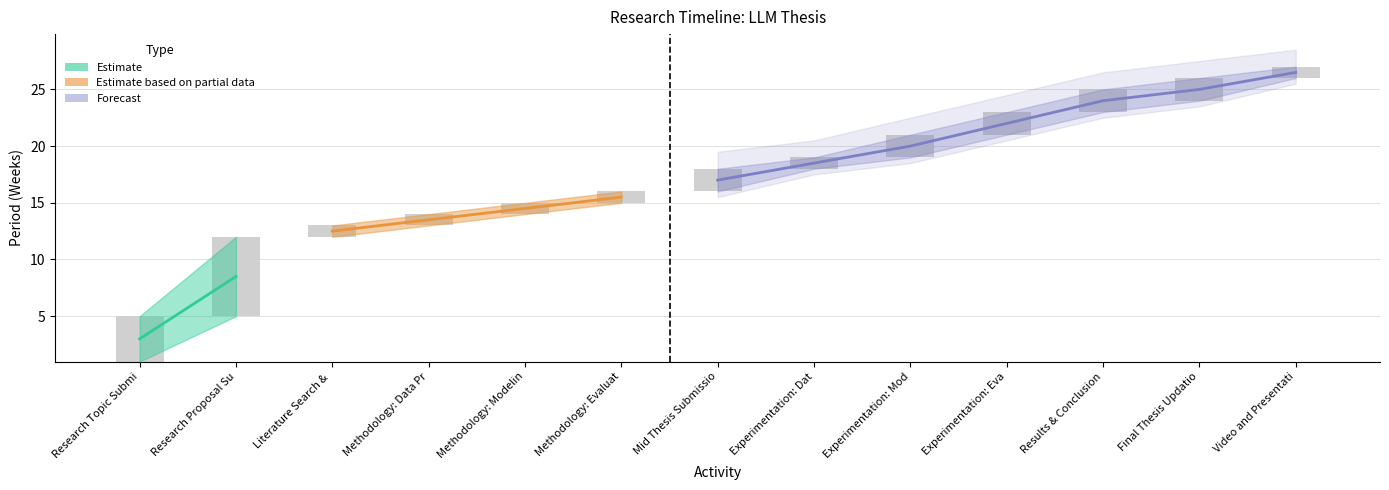

What is the sum of all Actual Duration values?

27